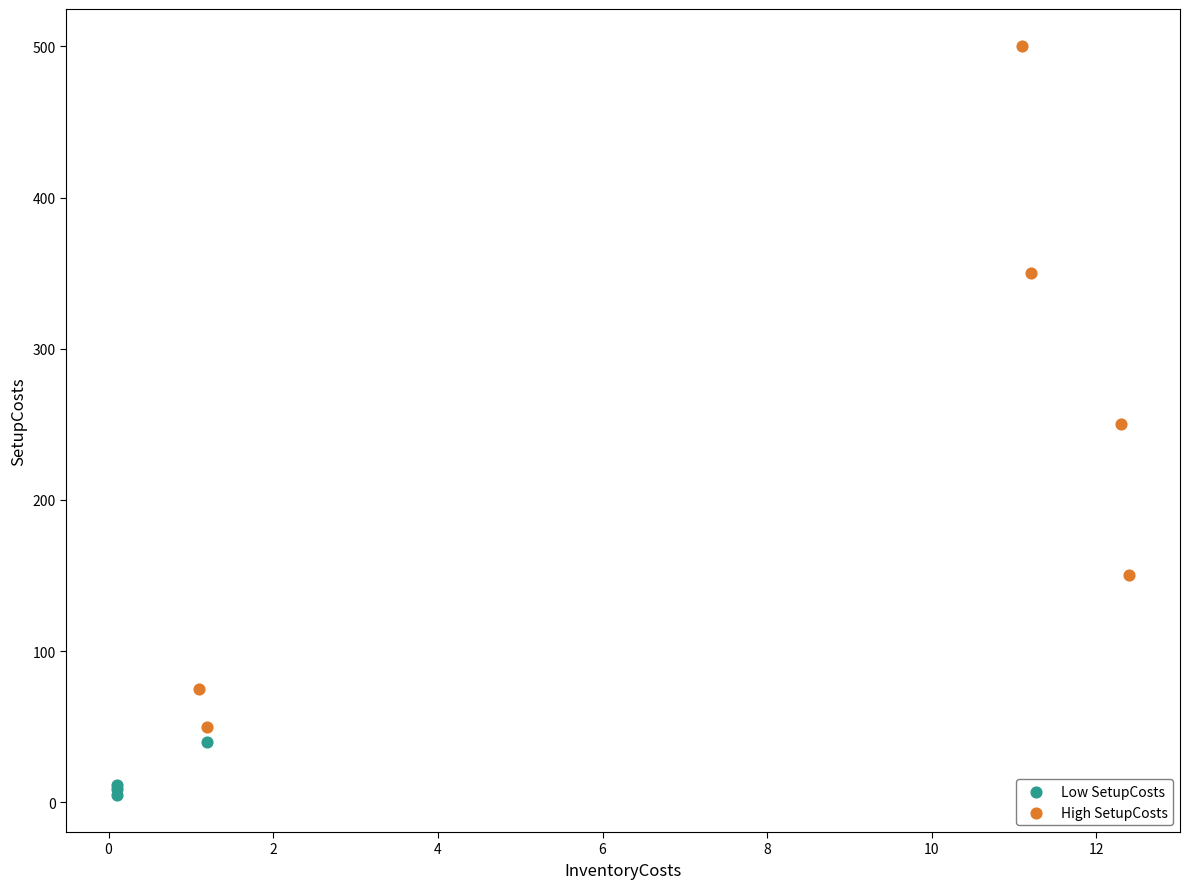

Which series reaches the minimum Y coordinate?

Low SetupCosts